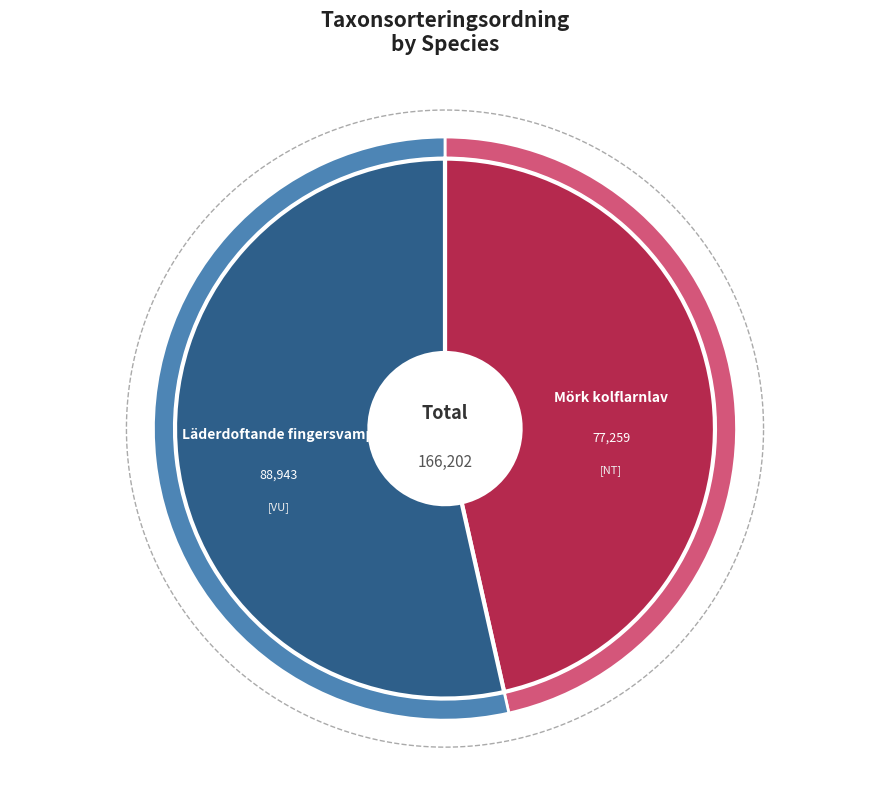

Is there a majority slice in this chart?

Yes